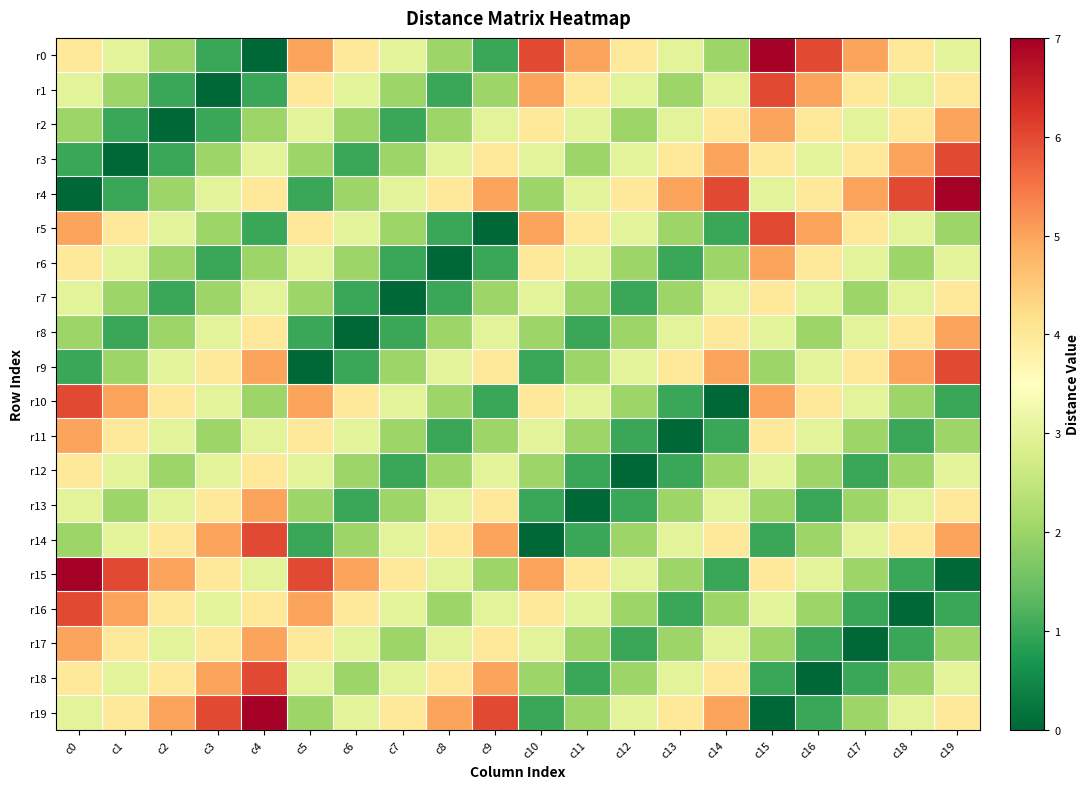

At which category is the sum across all series the highest?

c0